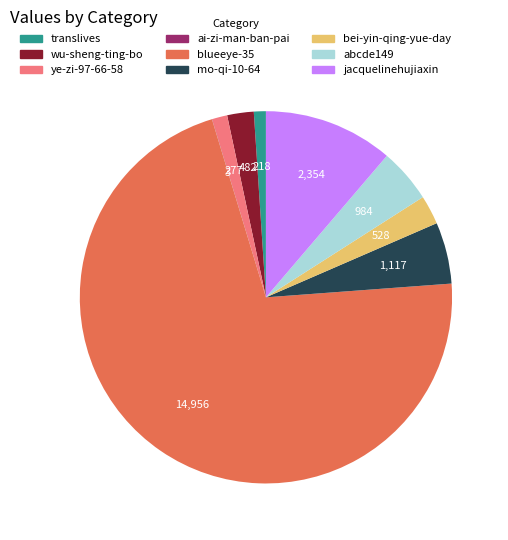

Which category has the biggest portion of the pie?

blueeye-35